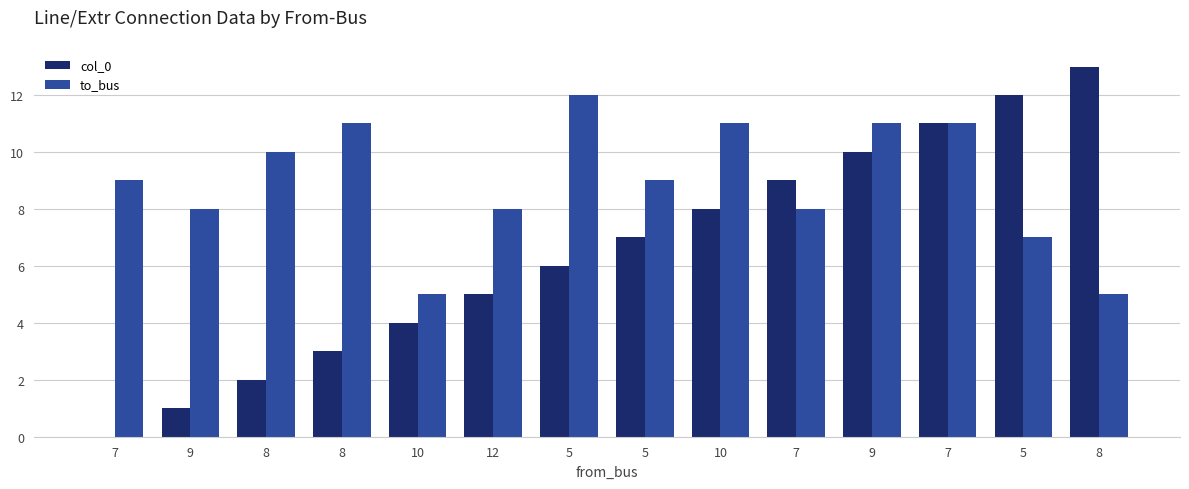

Count the number of data series in this chart.

2